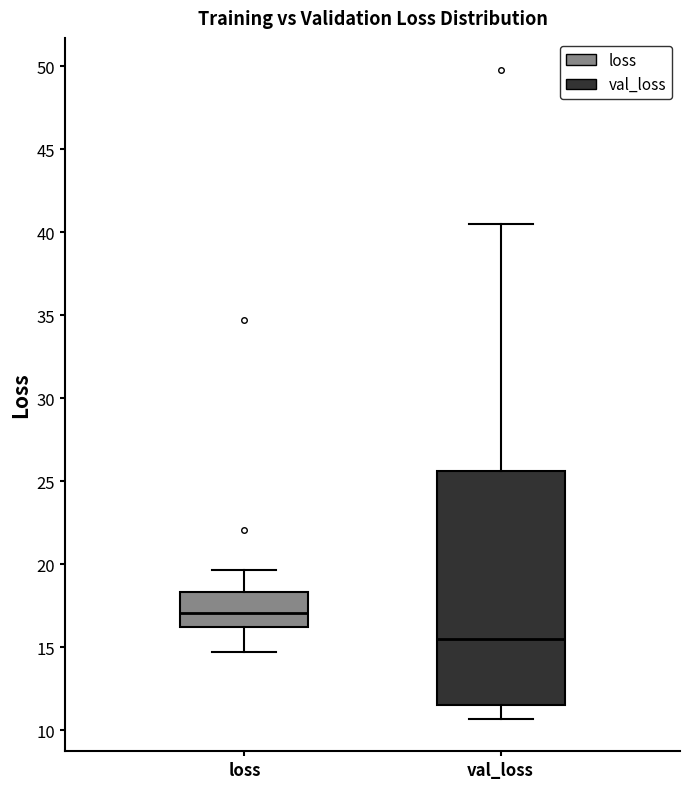

Which box has the lowest median line?

val_loss